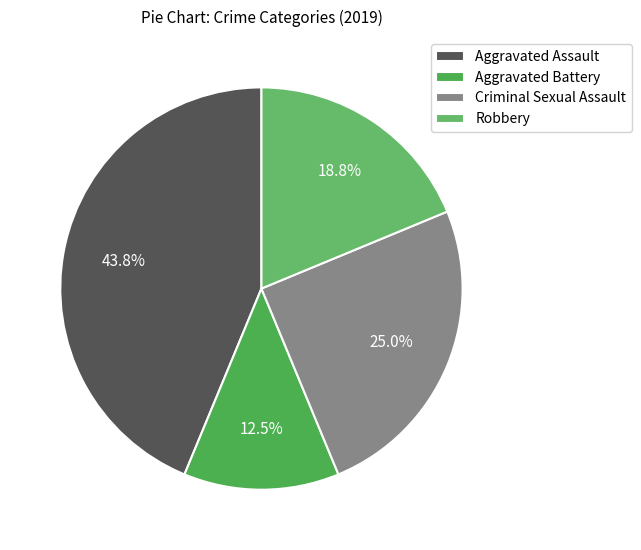

To the nearest percent, what is the average slice percentage?

25%